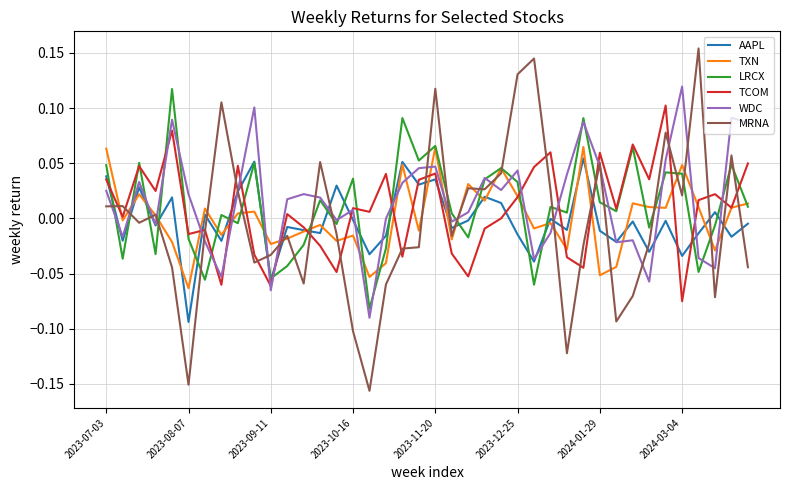

Which series has the widest spread of values?

MRNA